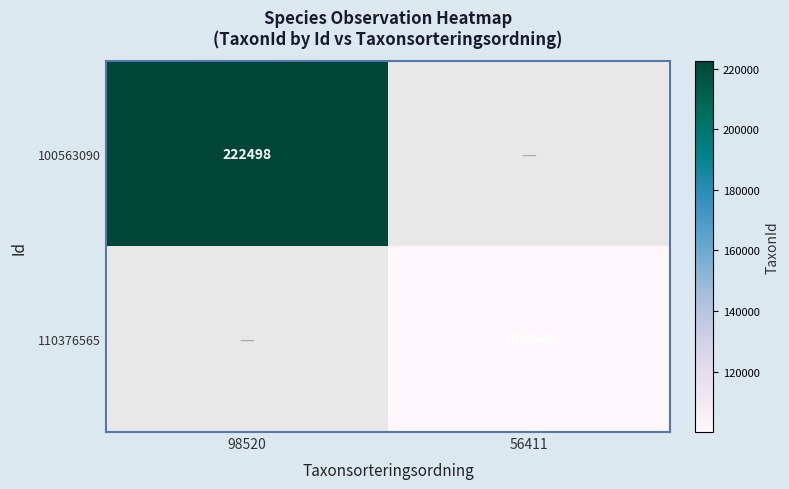

The 110376565 series shows 66879 at 56411. True or false?

False